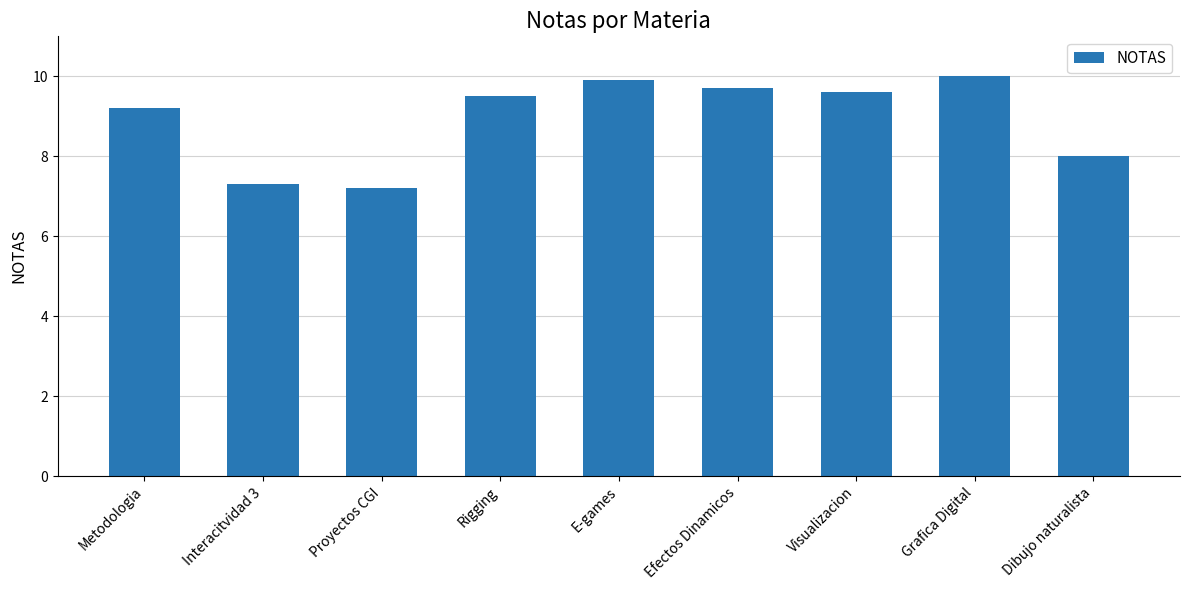

What is the label of the 7th bar from the right?

Proyectos CGI